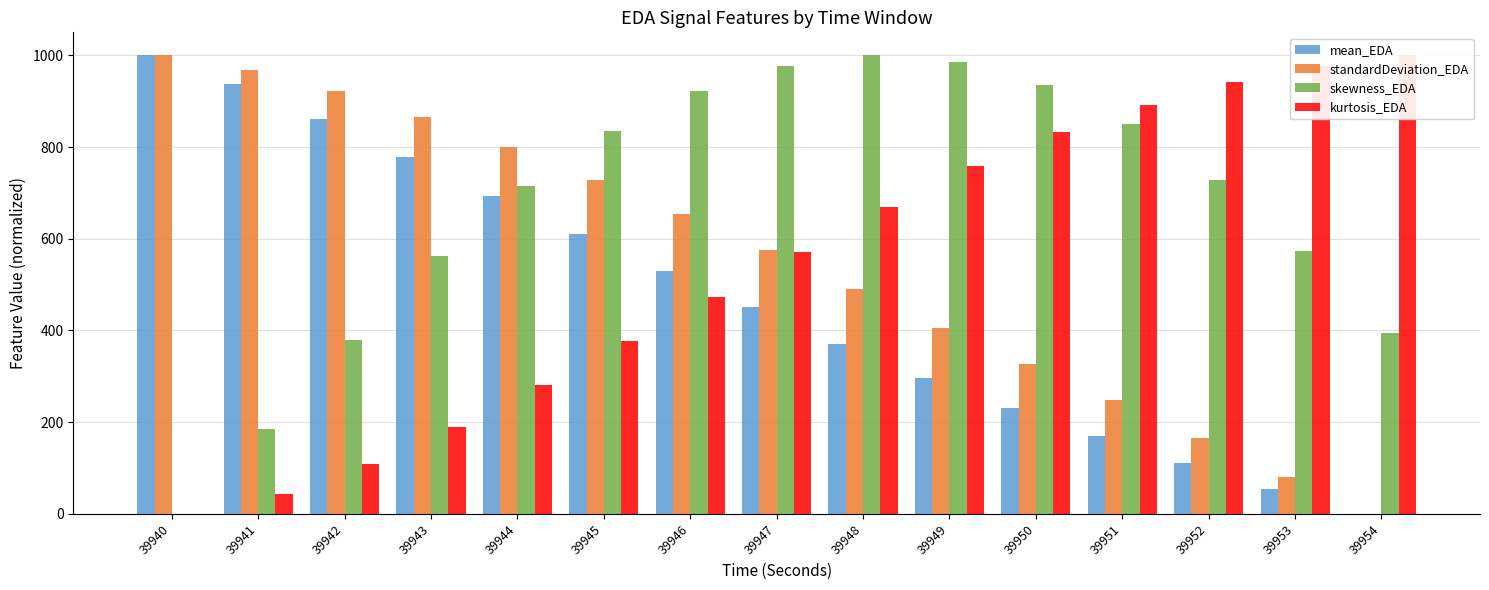

What is the total value across all series at 39941?

2132.6